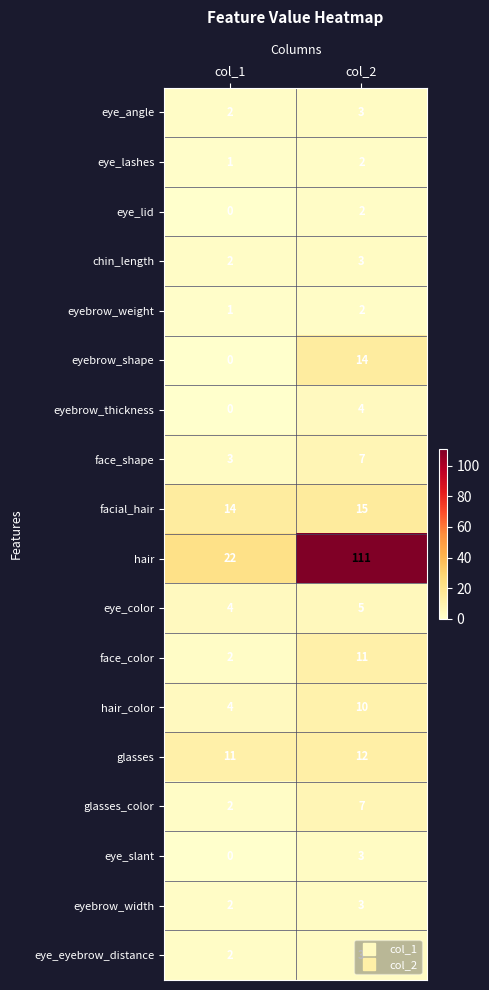

How many data points does each series have?

2